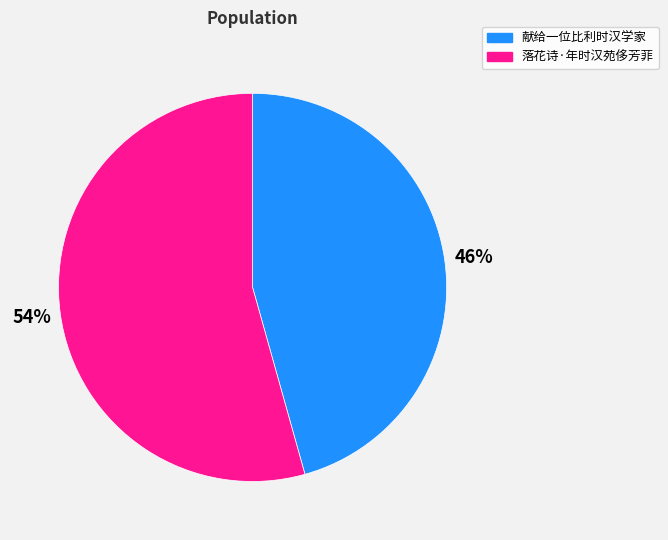

To the nearest percent, what percentage of the pie is 献给一位比利时汉学家?

46%